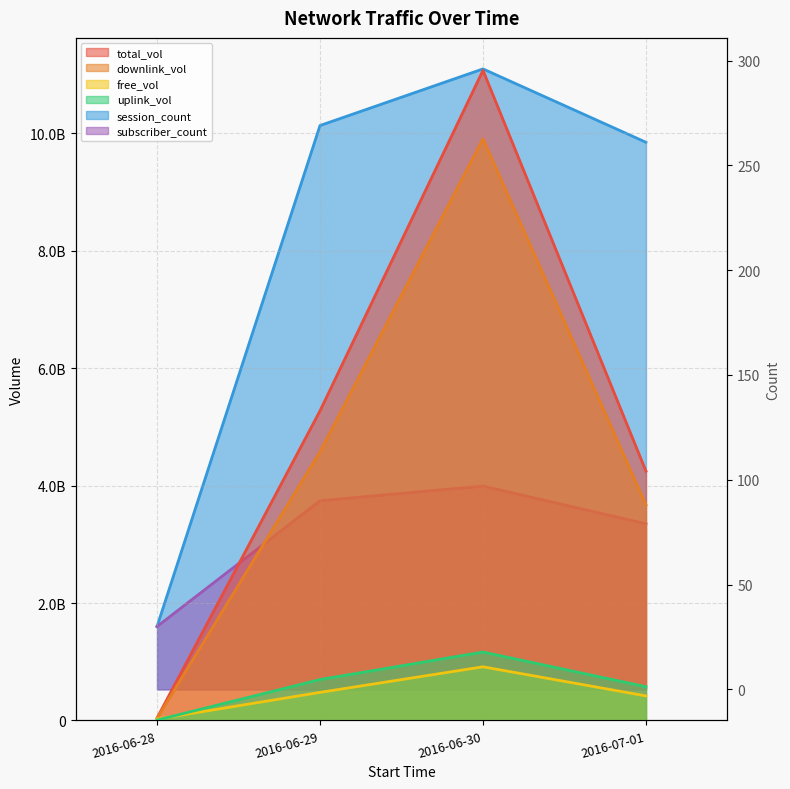

What is the label of the 2nd point from the right?

2016-06-30